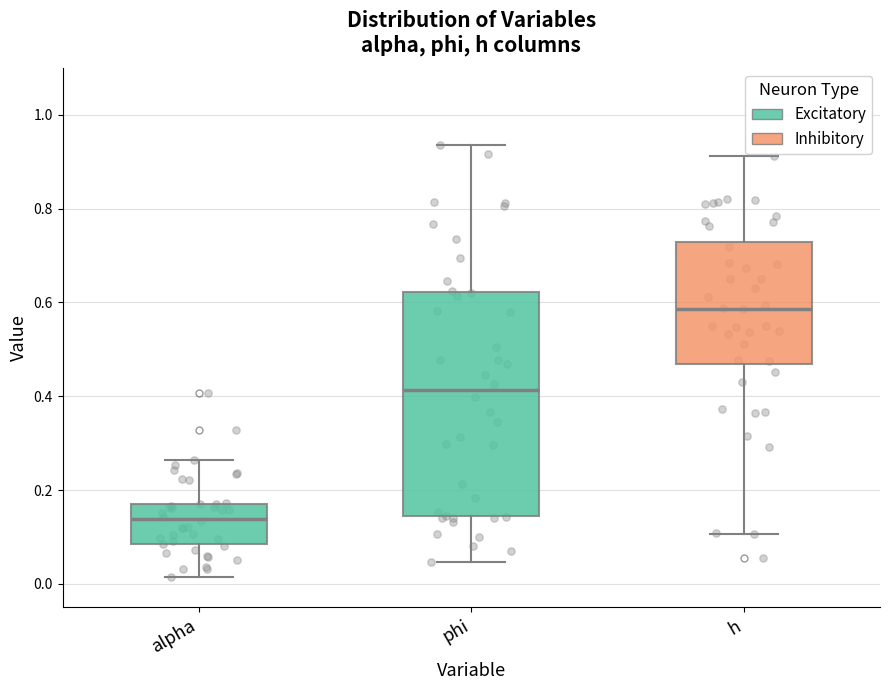

Which box has the lowest median line?

alpha